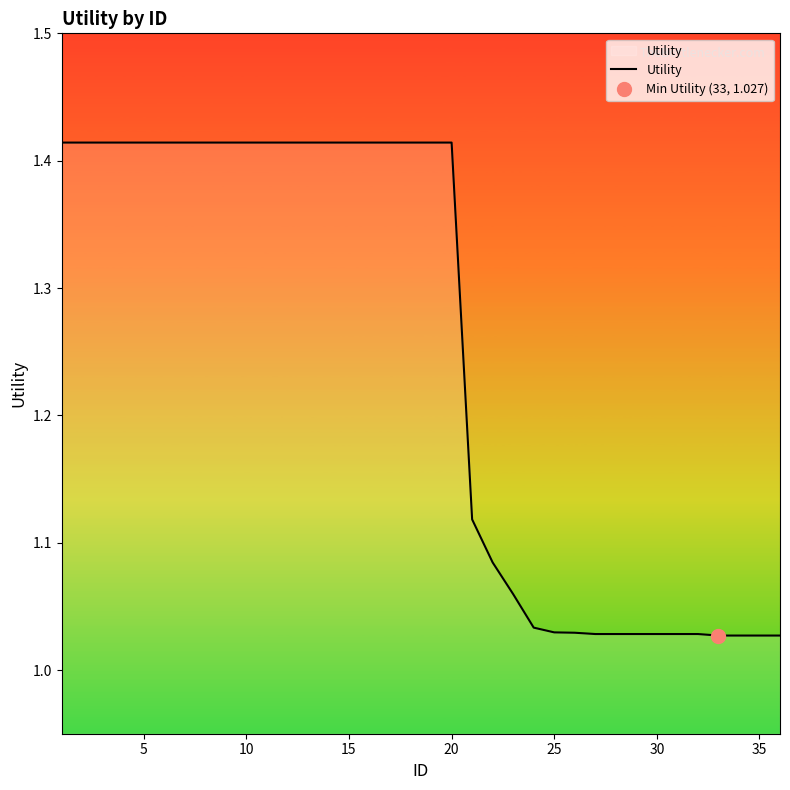

The value of Utility at 15 is 2.0. True or false?

False